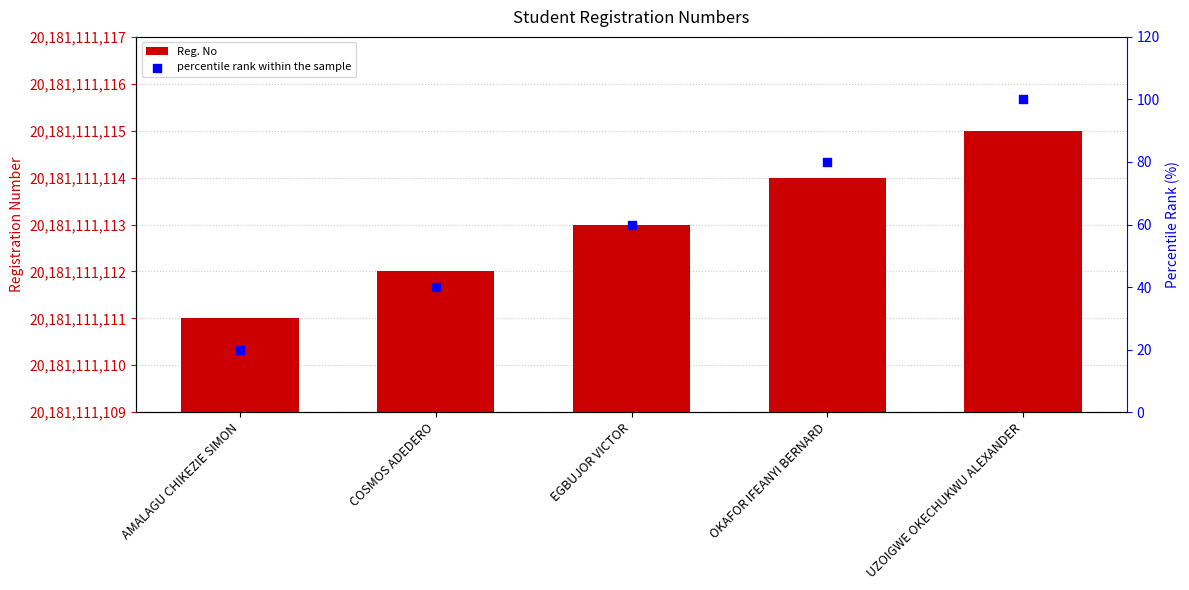

At which category is the sum across all series the highest?

UZOIGWE OKECHUKWU ALEXANDER